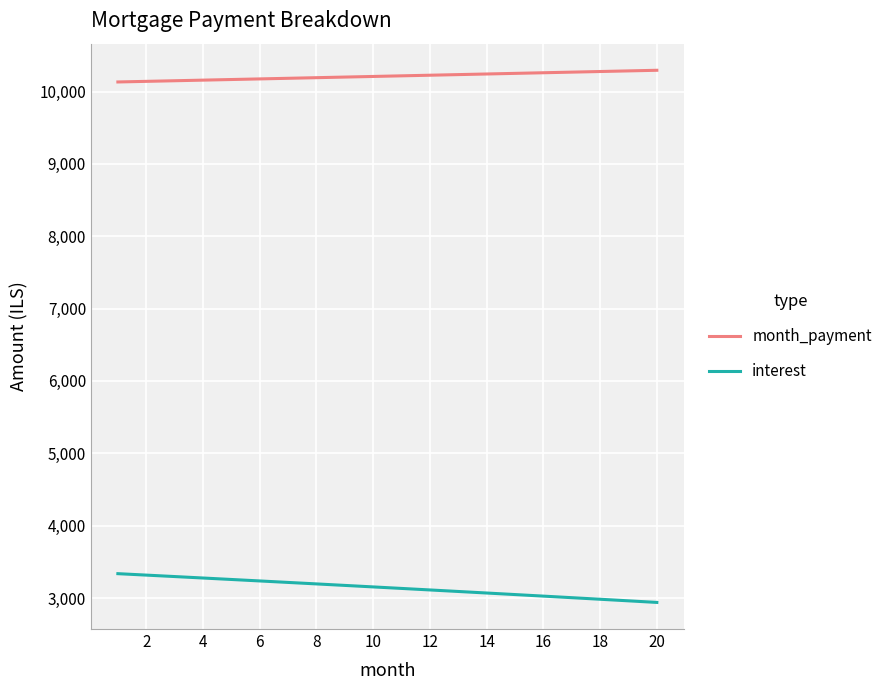

True or false: interest and month_payment intersect in this chart.

False